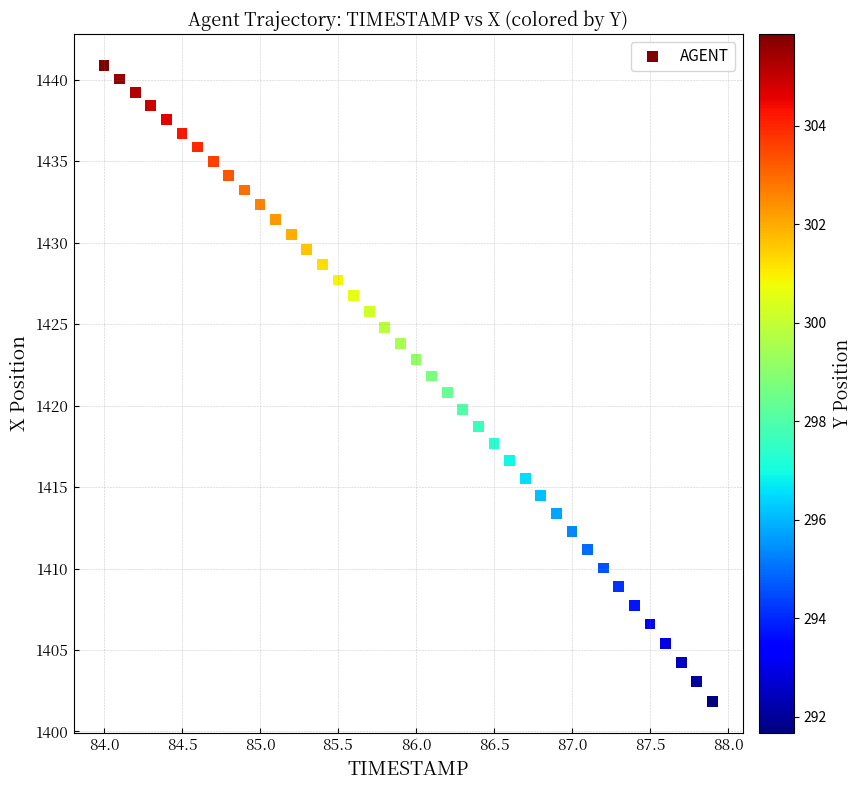

What is the range of X values (max minus min)?

3.9